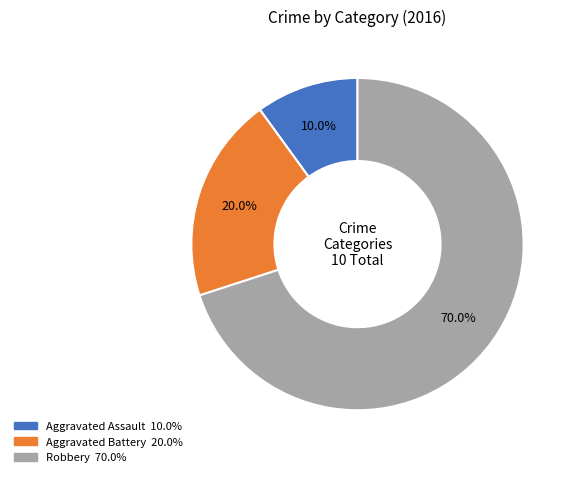

Which slice is the largest?

Robbery